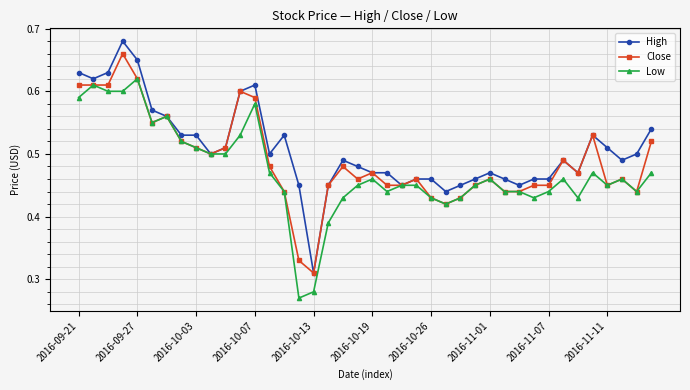

True or false: Close has more than 1 points higher than both neighbors.

True